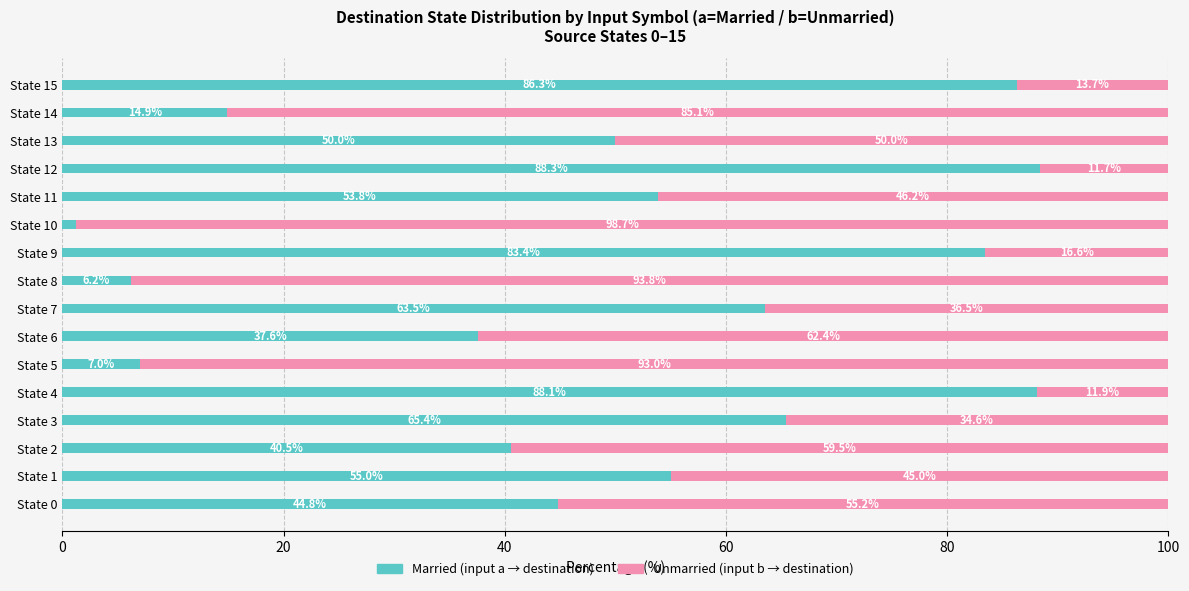

What is the total value across all series at State 6?

100.0